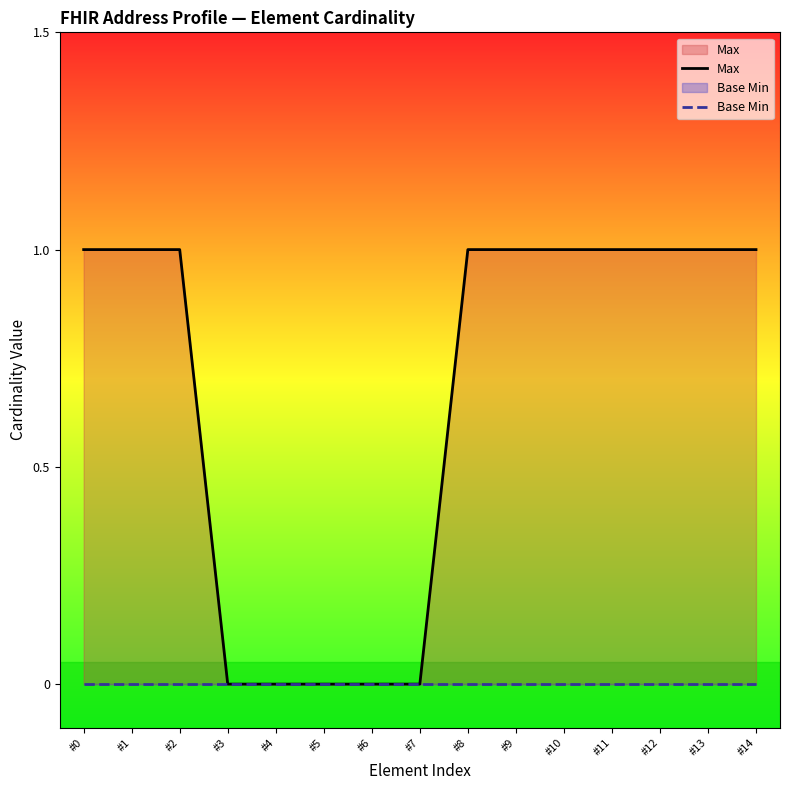

What is the maximum value for Max?

1